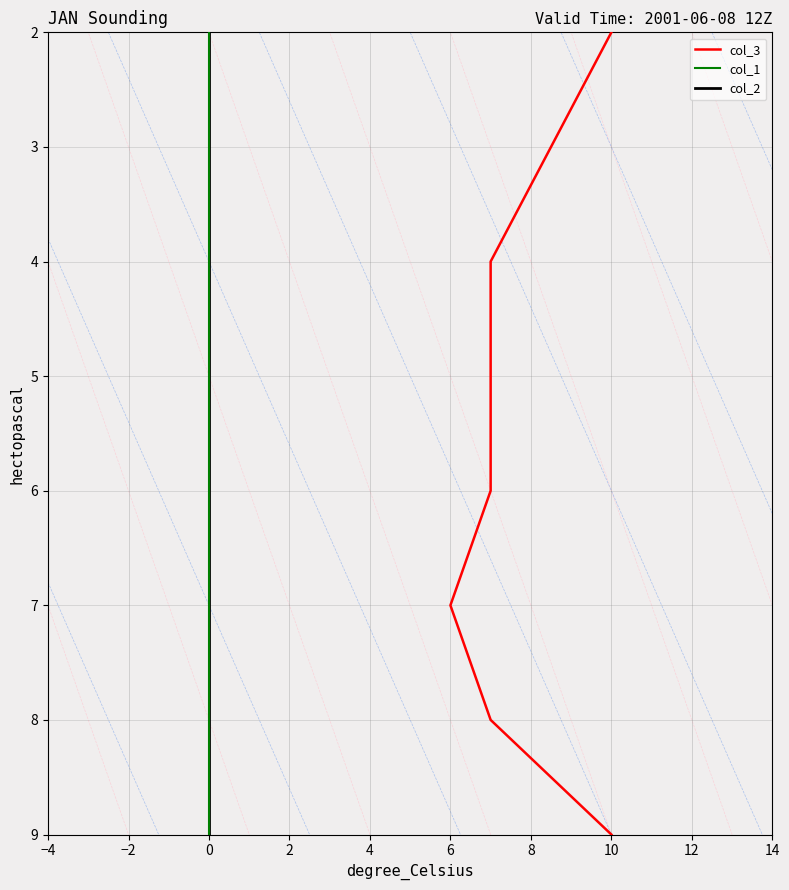

True or false: col_1 has more than 0 interior local peaks.

False